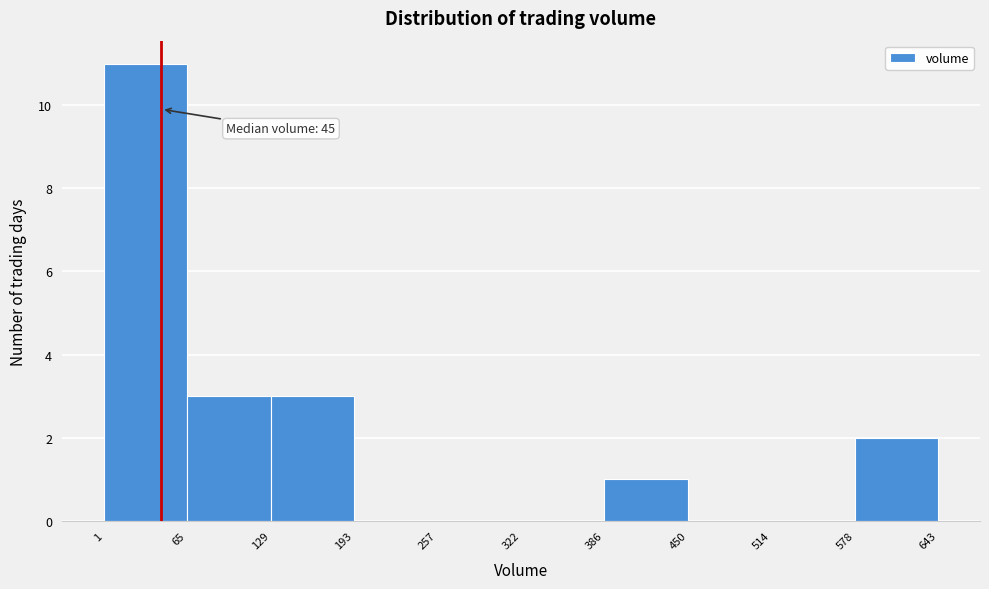

Over which range of the x-axis is the bar tallest?

1 to 65